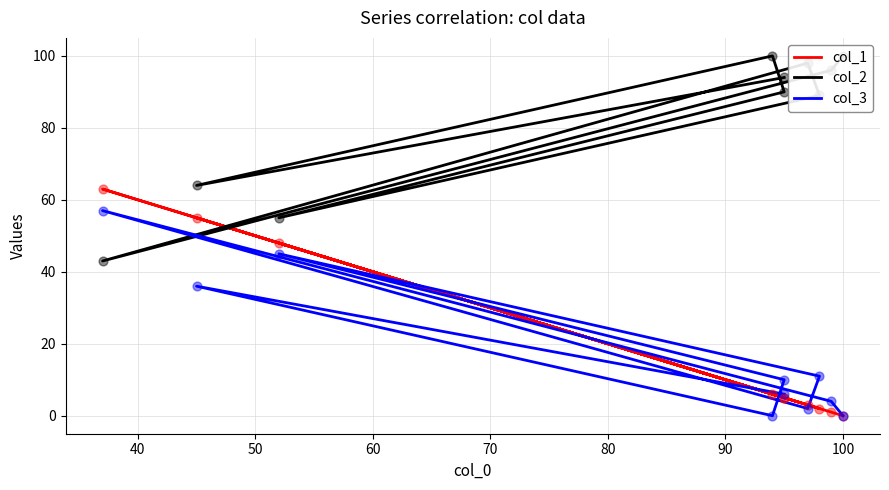

Which series reaches the maximum Y coordinate?

col_2